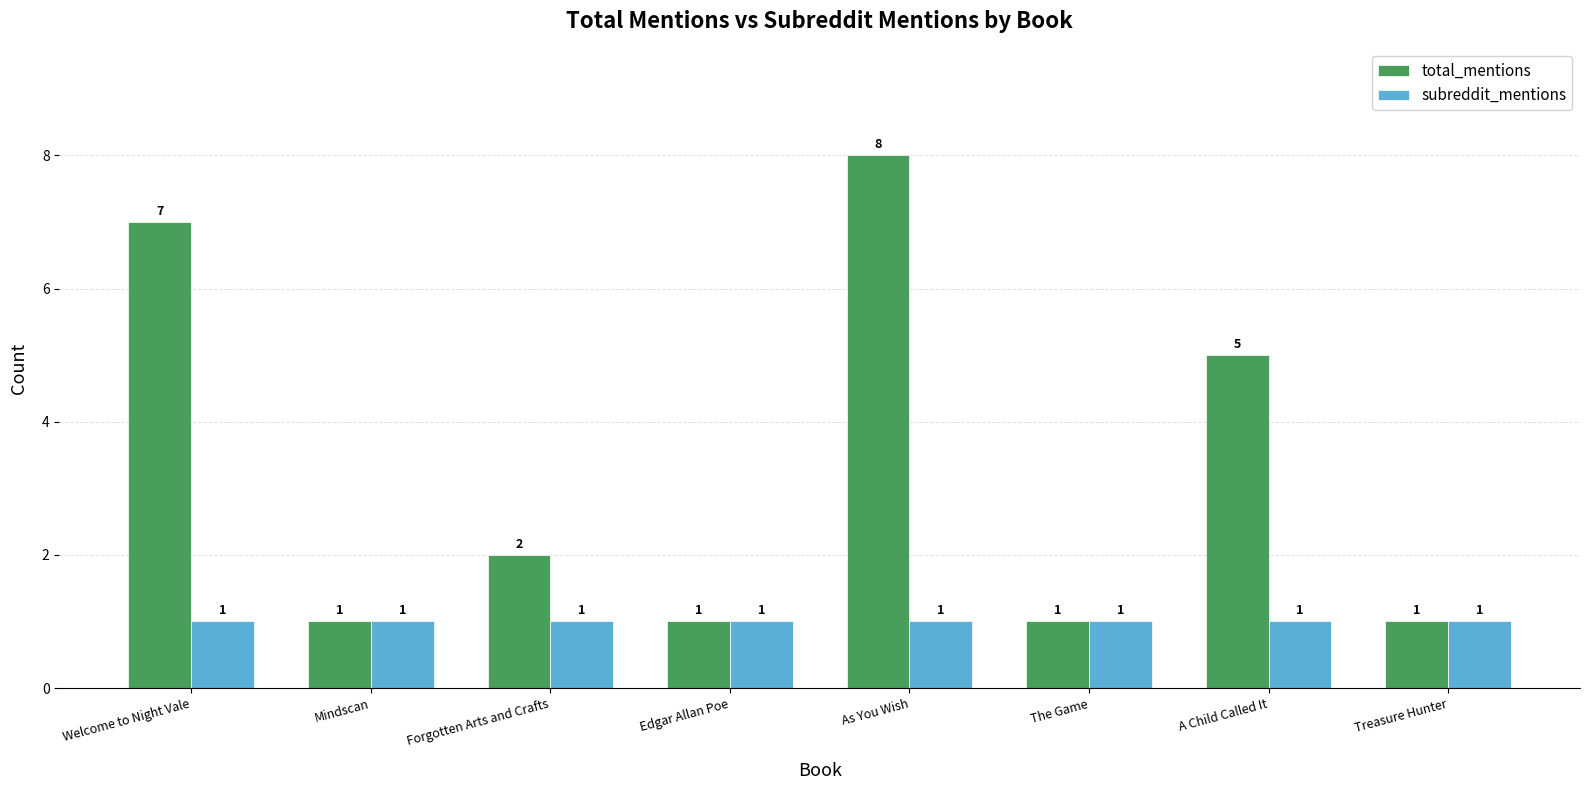

How many data points does each series have?

8